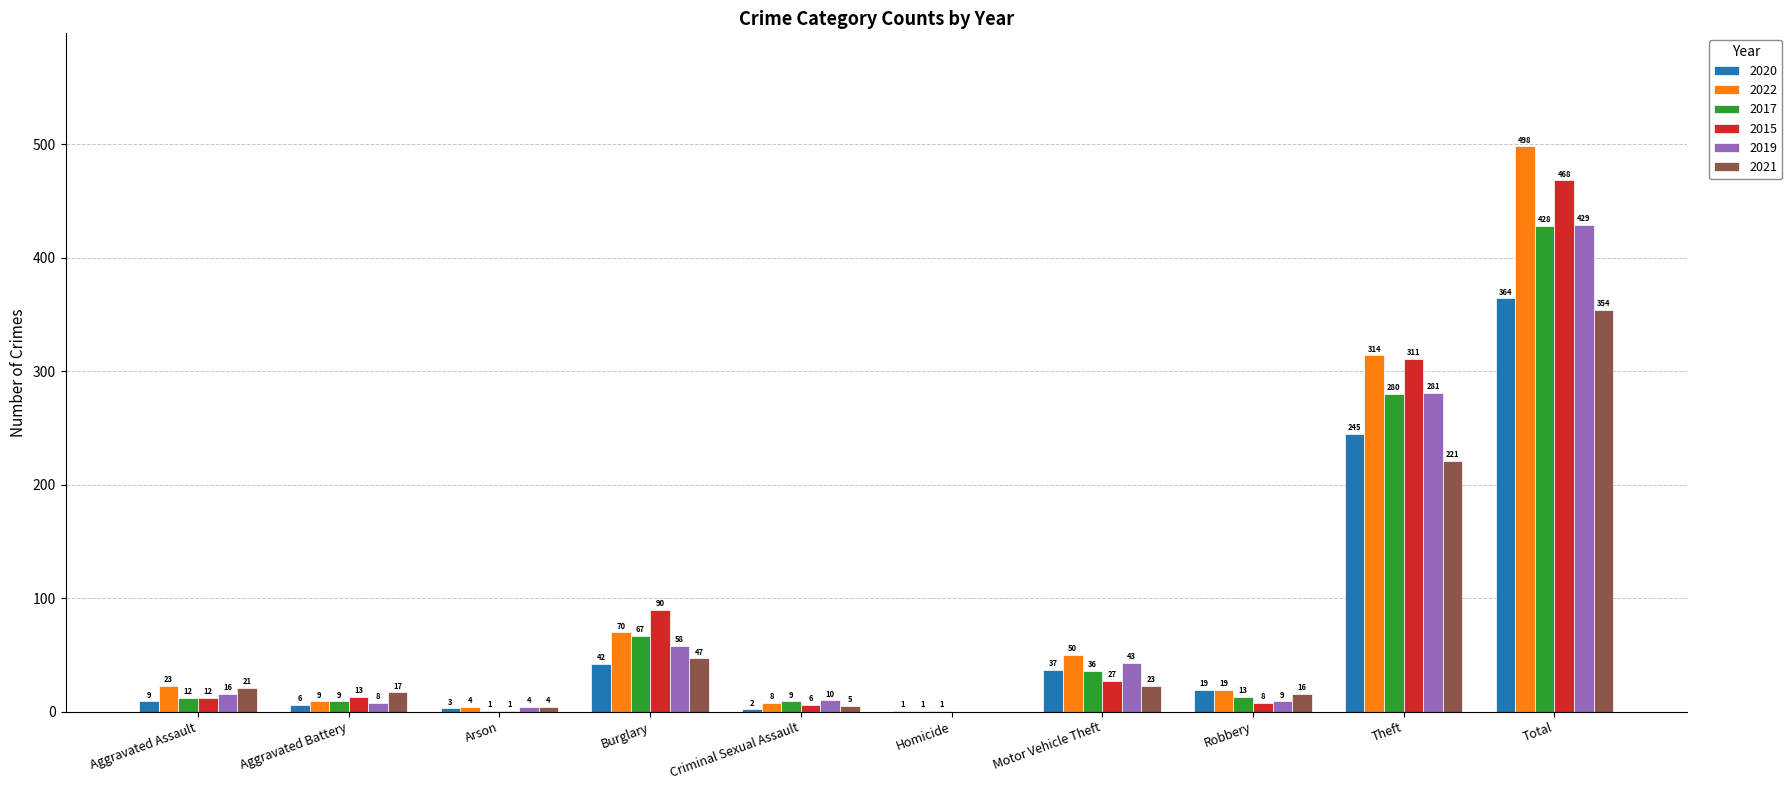

Reading left to right, transcribe all the data shown in this chart.

2020: 9	6	3	42	2	1	37	19	245	364
2022: 23	9	4	70	8	1	50	19	314	498
2017: 12	9	1	67	9	1	36	13	280	428
2015: 12	13	1	90	6	0	27	8	311	468
2019: 16	8	4	58	10	0	43	9	281	429
2021: 21	17	4	47	5	0	23	16	221	354